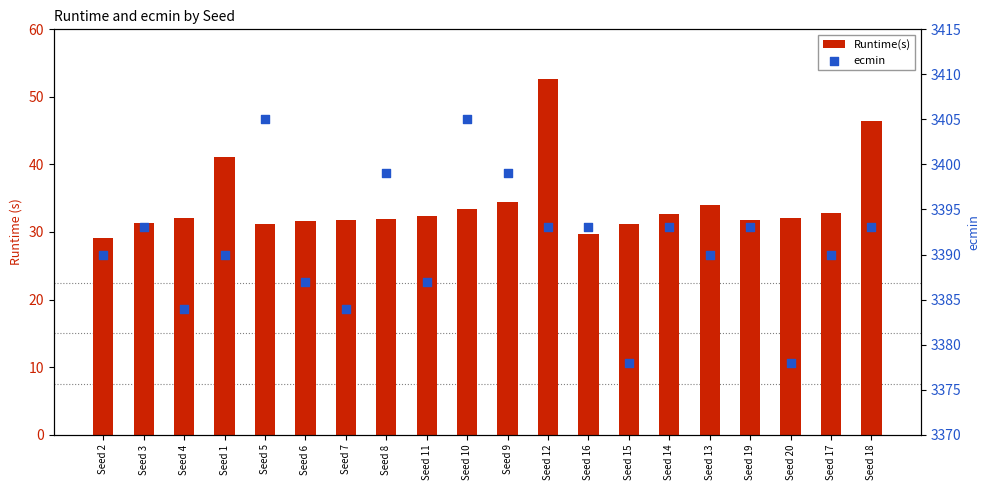

Which series has the widest spread of Y values?

ecmin